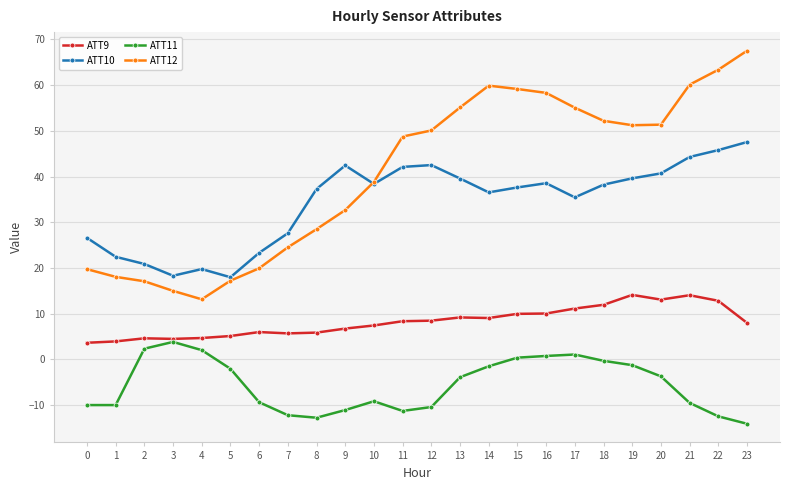

What is the approximate value of ATT10 at 14?

36.5